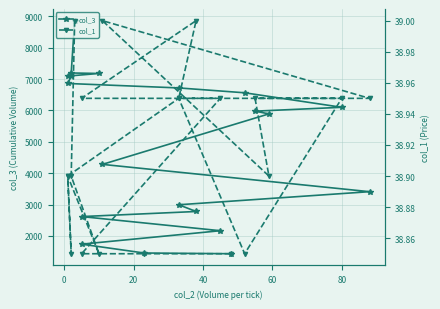

What is the maximum value for col_1?

39.0